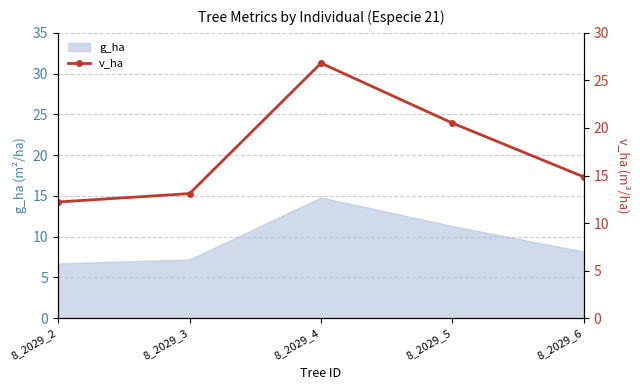

Is it true that the value at 8_2029_4 is 10.3?

False